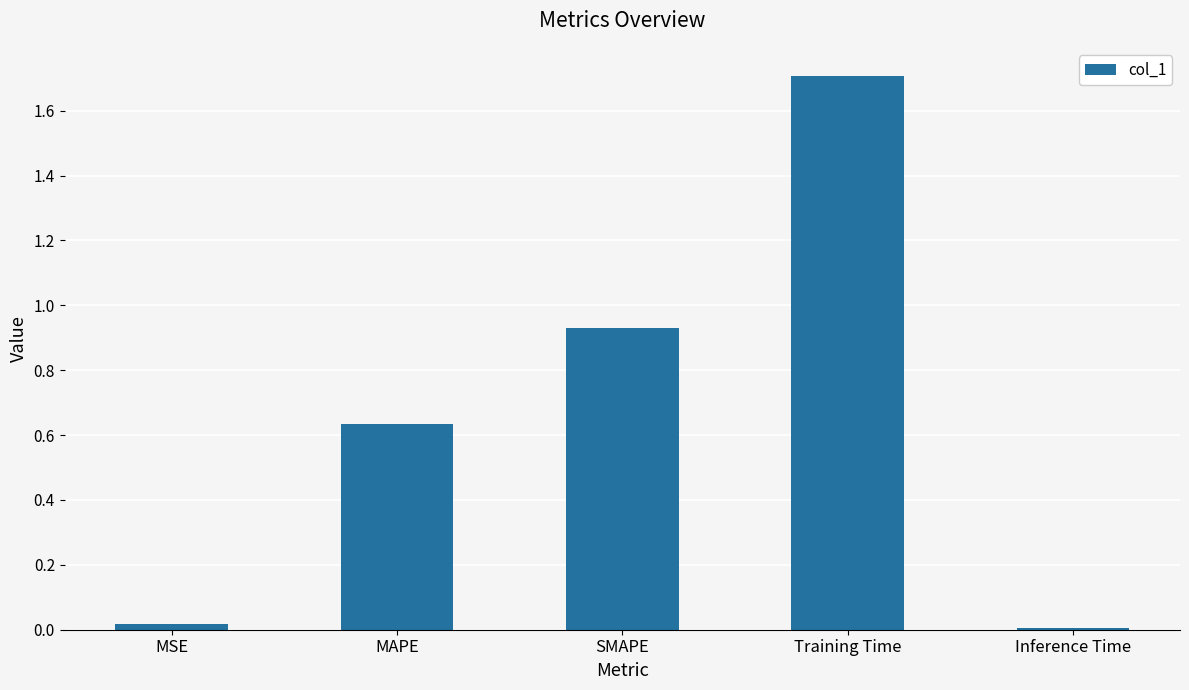

The value at Training Time is 1.1. True or false?

False